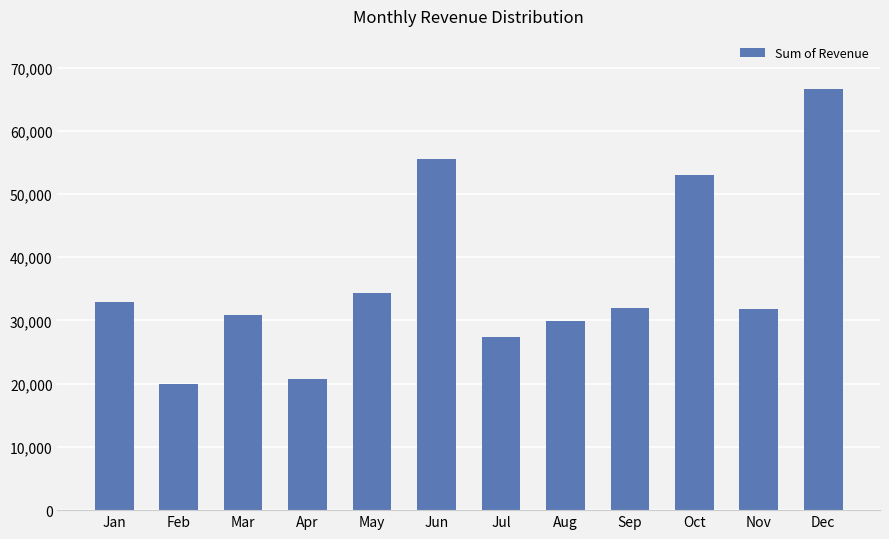

What is the maximum value shown in the chart?

66642.8